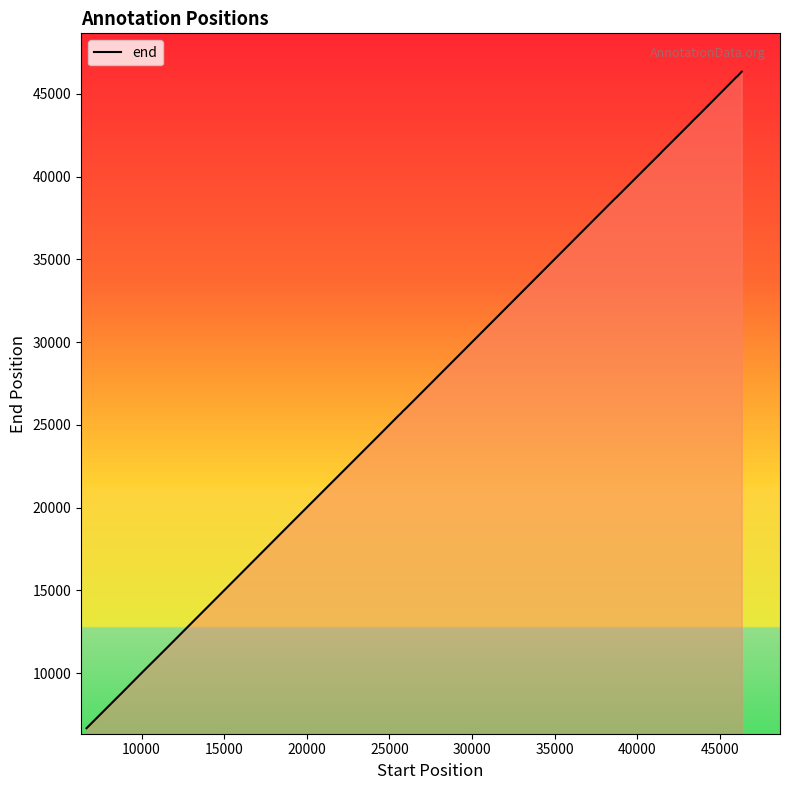

What is the difference between the maximum and minimum values?

39649